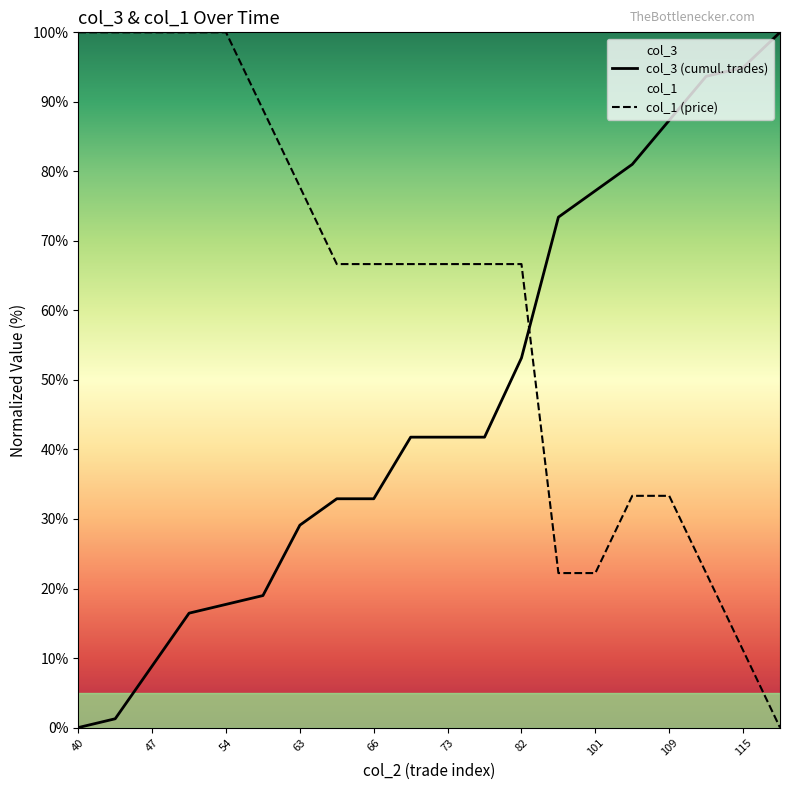

After their last crossing, which series has the higher values: col_3 (cumul. trades) or col_1 (price)?

col_3 (cumul. trades)